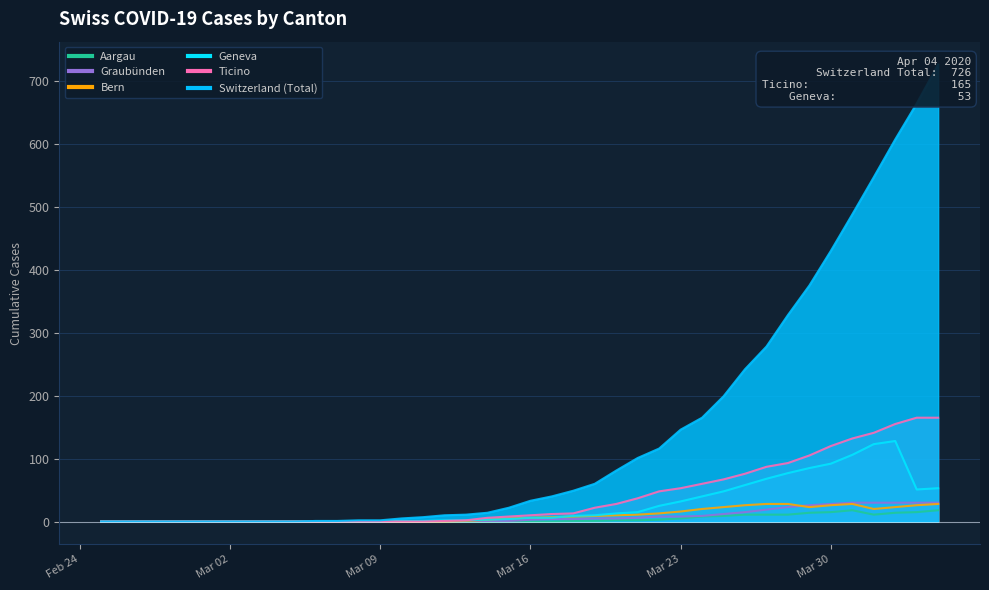

What is the average value of the TI series?

40